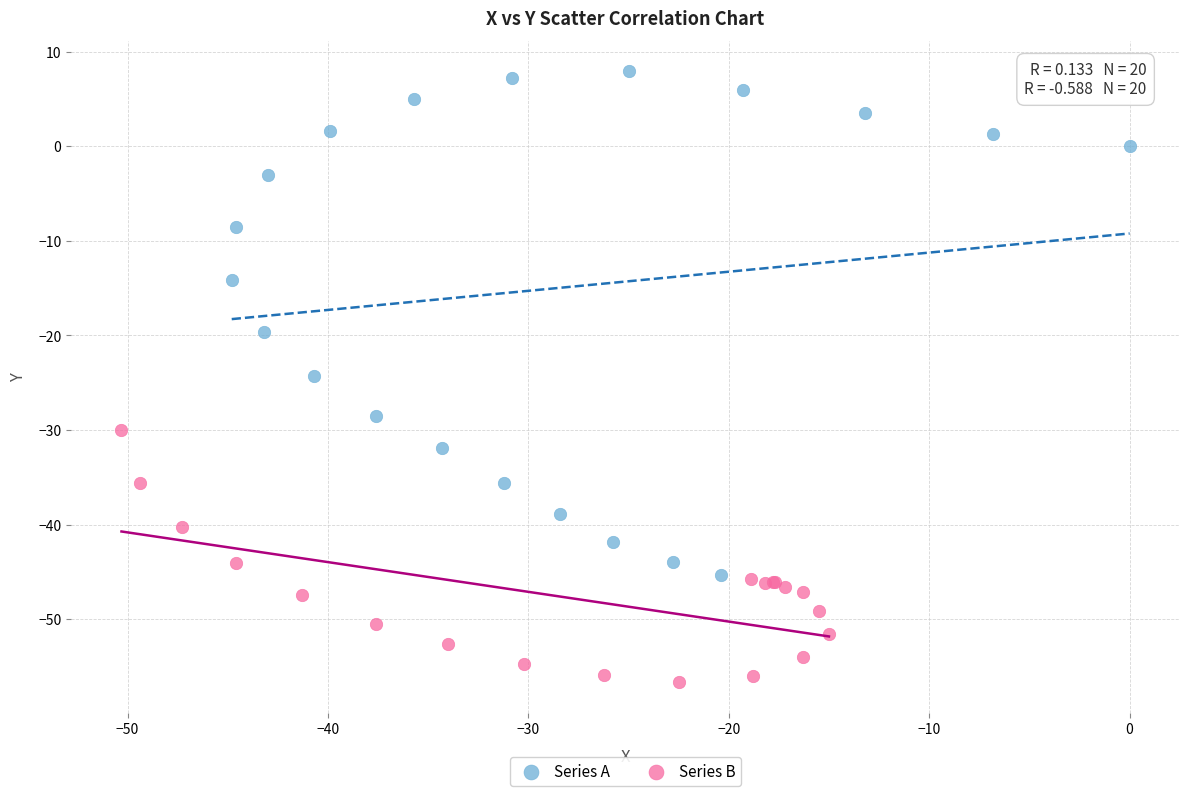

Which series has the largest Y range (max minus min)?

Series A